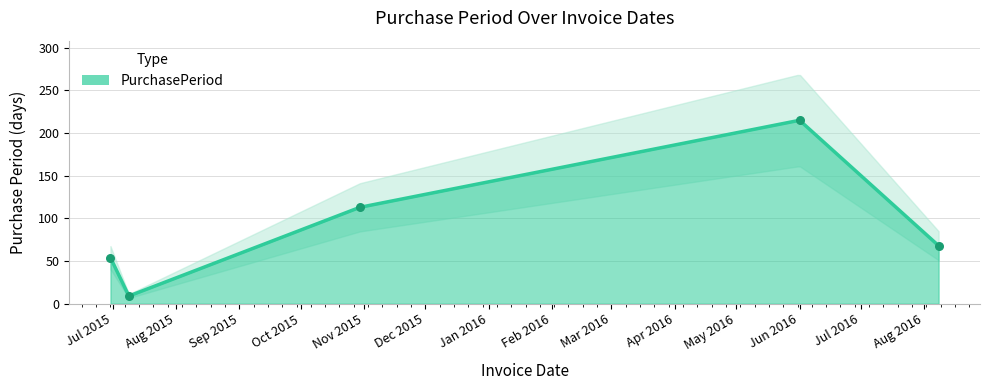

Between 2016-06-01 and 2015-06-30, which is larger?

2016-06-01